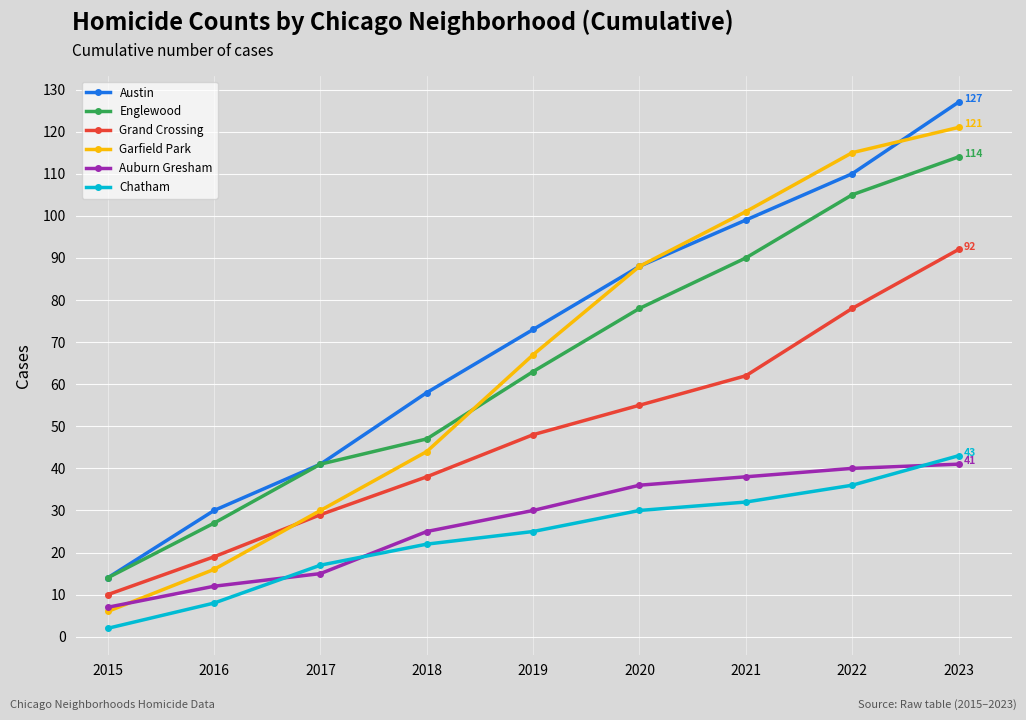

What are all the series names shown in the legend?

Austin, Englewood, Grand Crossing, Garfield Park, Auburn Gresham, Chatham